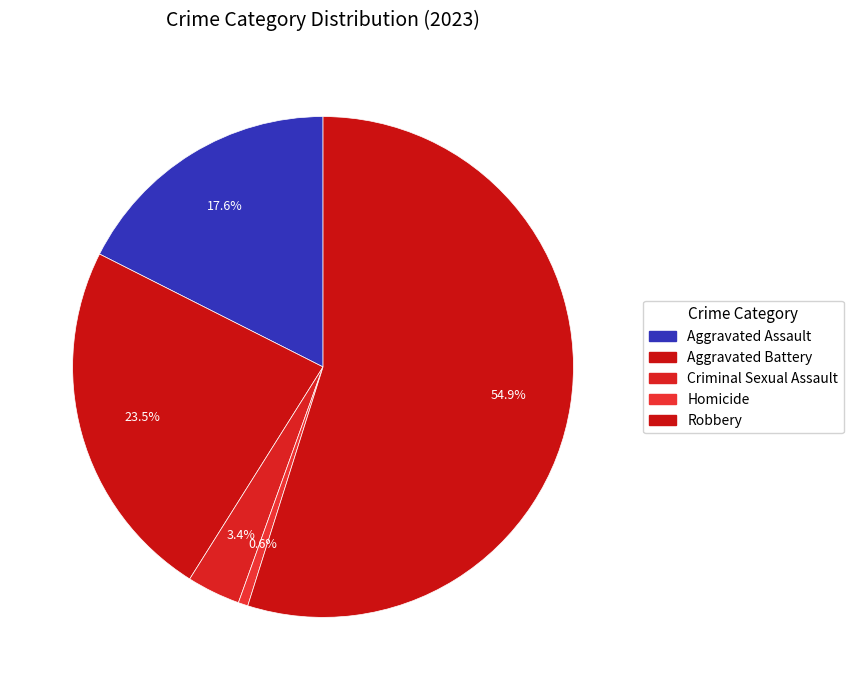

Which category accounts for the majority?

Robbery